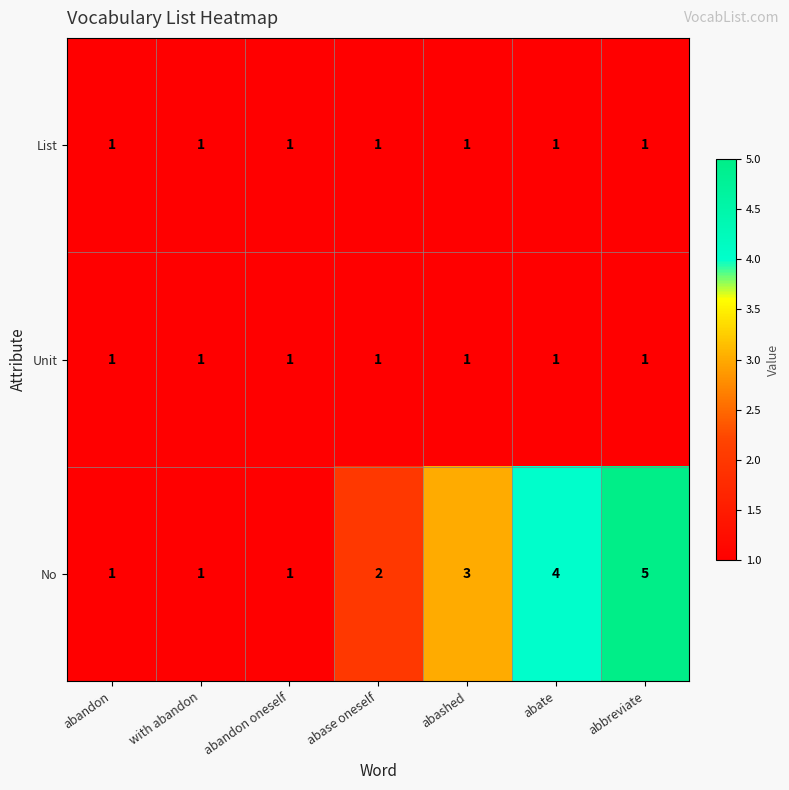

Which series has the largest total across all categories?

No